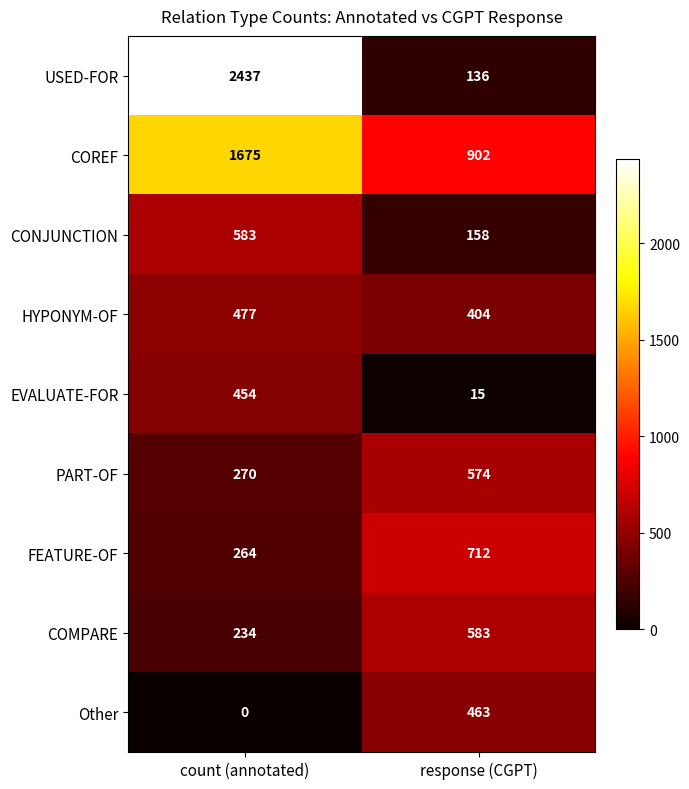

Reading left to right, transcribe all the data shown in this chart.

USED-FOR: count (annotated)=2437	response (CGPT)=136
COREF: count (annotated)=1675	response (CGPT)=902
CONJUNCTION: count (annotated)=583	response (CGPT)=158
HYPONYM-OF: count (annotated)=477	response (CGPT)=404
EVALUATE-FOR: count (annotated)=454	response (CGPT)=15
PART-OF: count (annotated)=270	response (CGPT)=574
FEATURE-OF: count (annotated)=264	response (CGPT)=712
COMPARE: count (annotated)=234	response (CGPT)=583
Other: count (annotated)=0	response (CGPT)=463